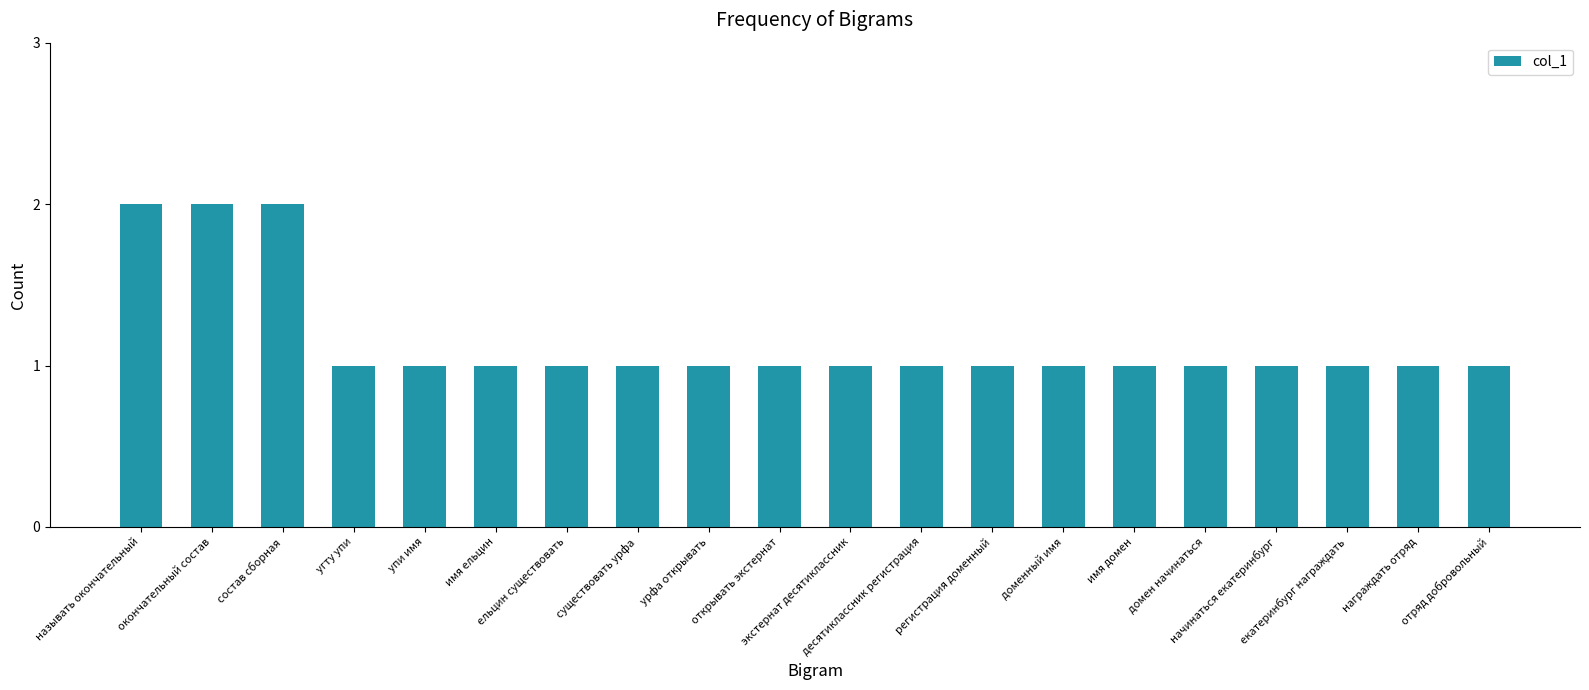

Reading right to left, transcribe all the data shown in this chart.

отряд добровольный=1	награждать отряд=1	екатеринбург награждать=1	начинаться екатеринбург=1	домен начинаться=1	имя домен=1	доменный имя=1	регистрация доменный=1	десятиклассник регистрация=1	экстернат десятиклассник=1	открывать экстернат=1	урфа открывать=1	существовать урфа=1	ельцин существовать=1	имя ельцин=1	упи имя=1	угту упи=1	состав сборная=2	окончательный состав=2	называть окончательный=2